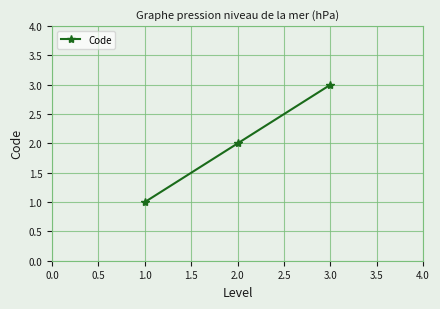

The chart shows a value of 1 at 1.0. True or false?

True